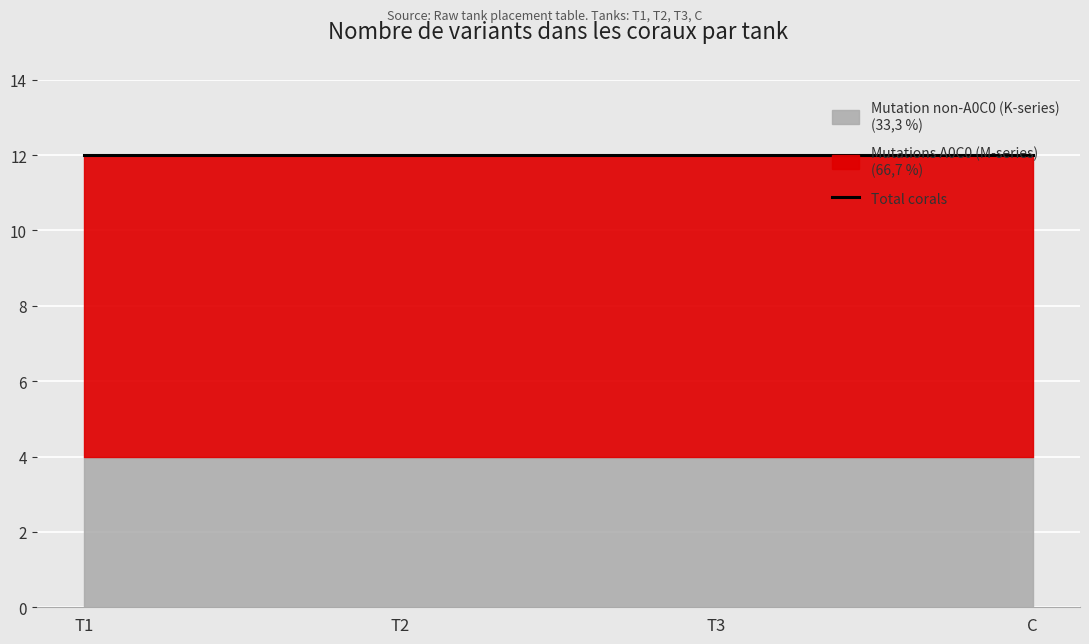

Reading left to right, list all the values displayed in this chart.

Total corals: 12	12	12	12
Mutations A0C0 (M-series): 8	8	8	8
Mutation non-A0C0 (K-series): 4	4	4	4